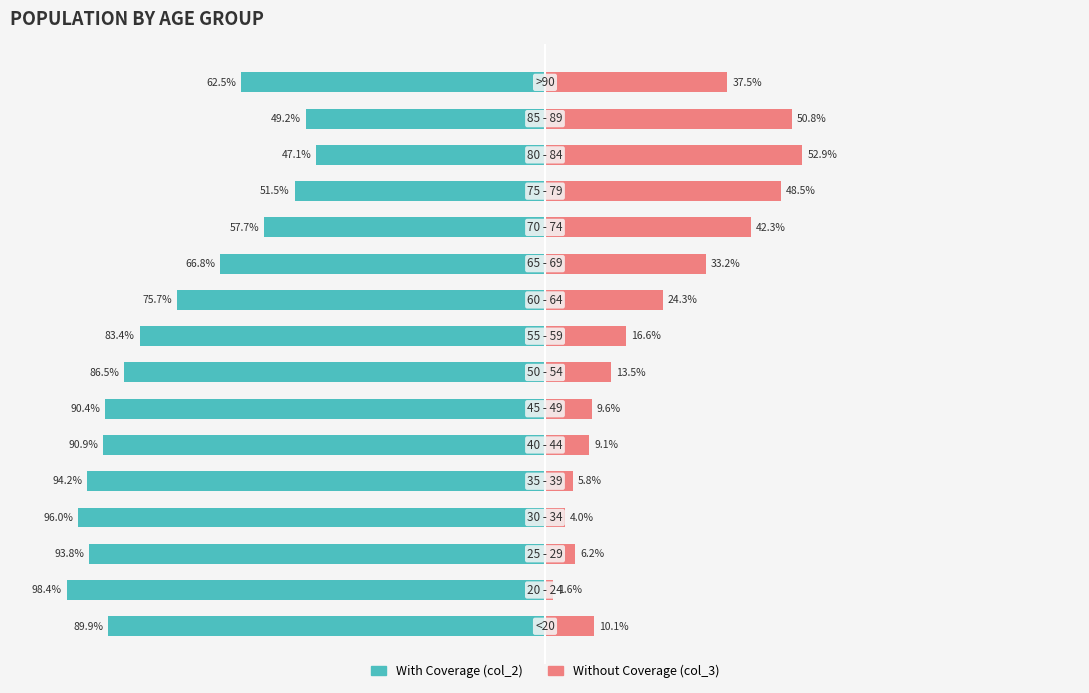

What is the value of the With Coverage (col_2) bar at the 1st from the left?

-89.9